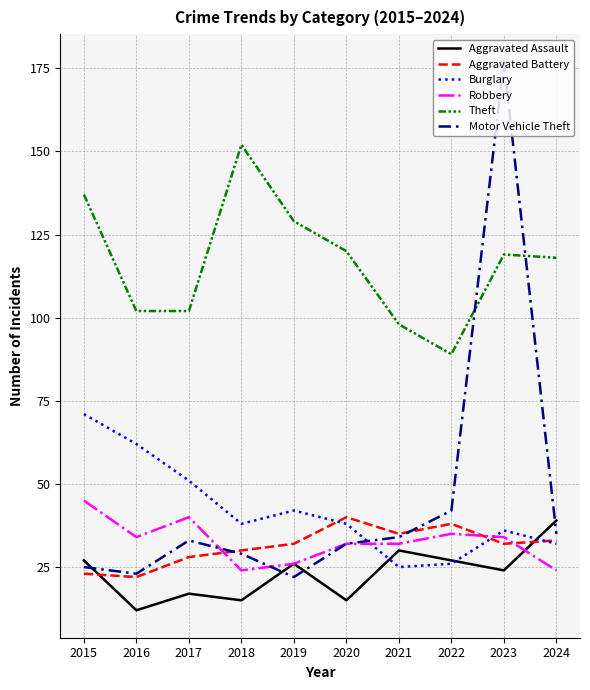

Where is Burglary nearest to the value 48?

2017